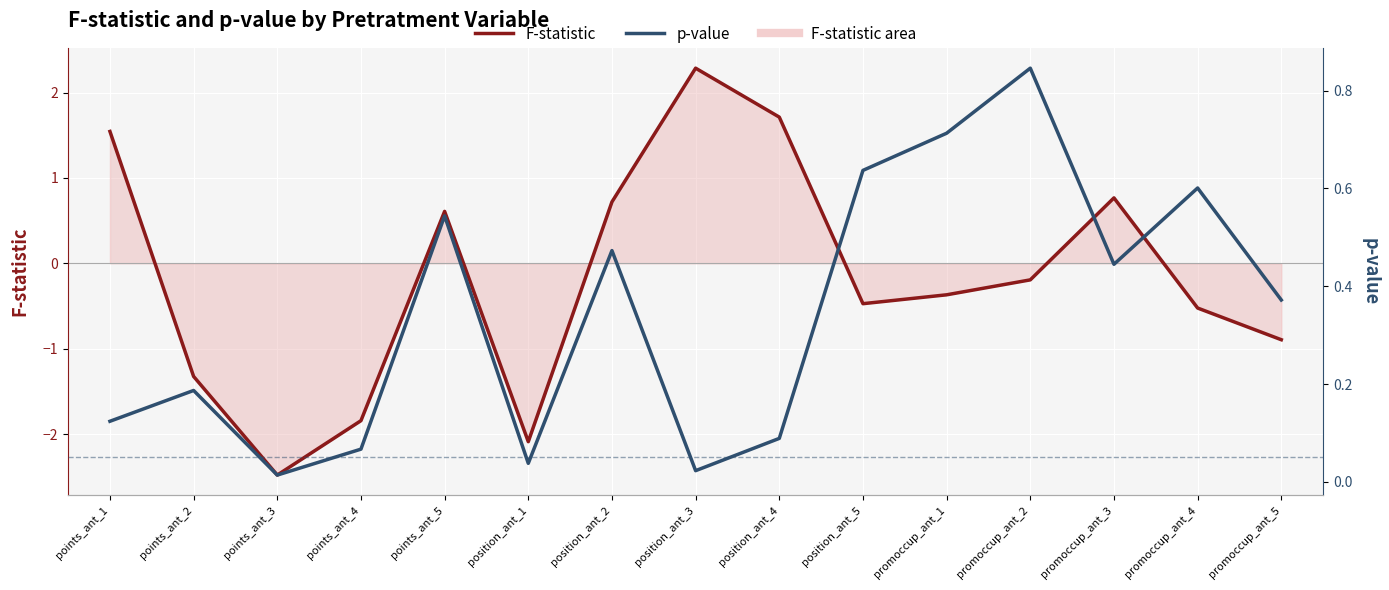

What is the difference between the F-statistic values at position_ant_2 and points_ant_4?

2.6